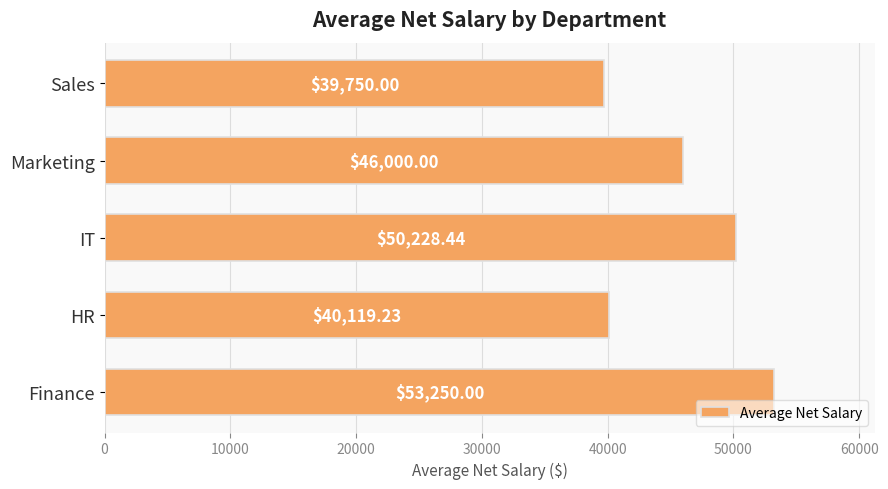

What is the change in value from Finance to Marketing?

-7250.0